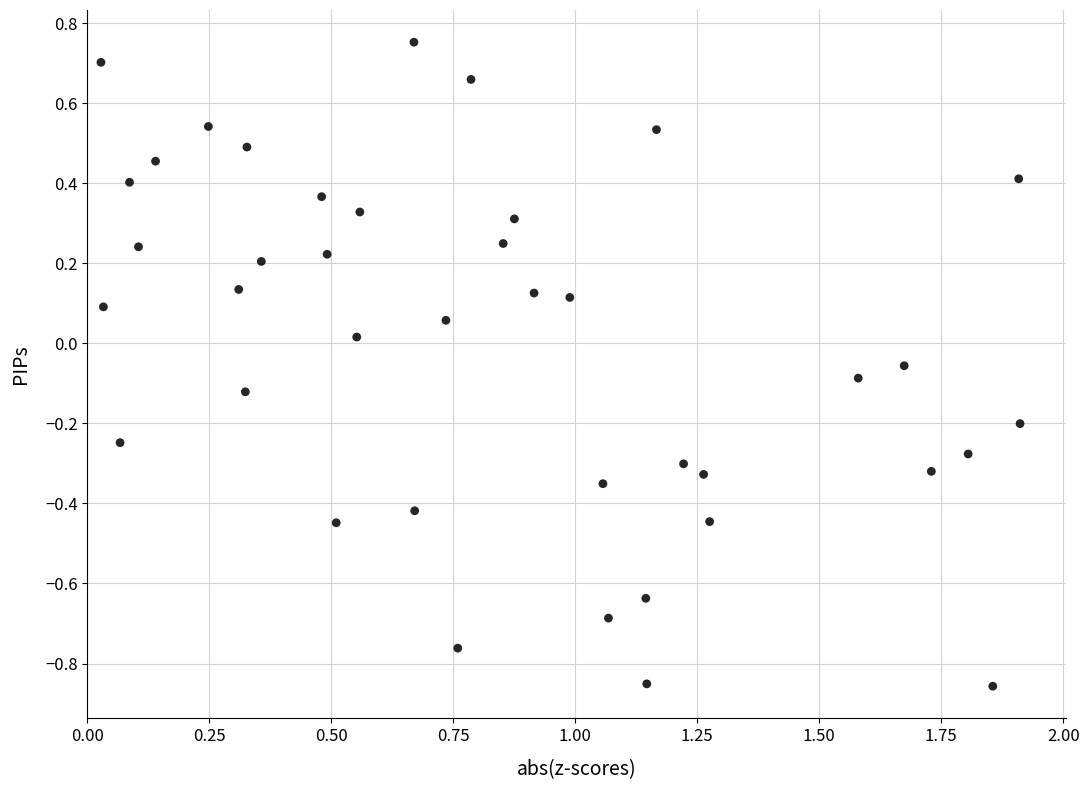

What is the range of X values (max minus min)?

1.9